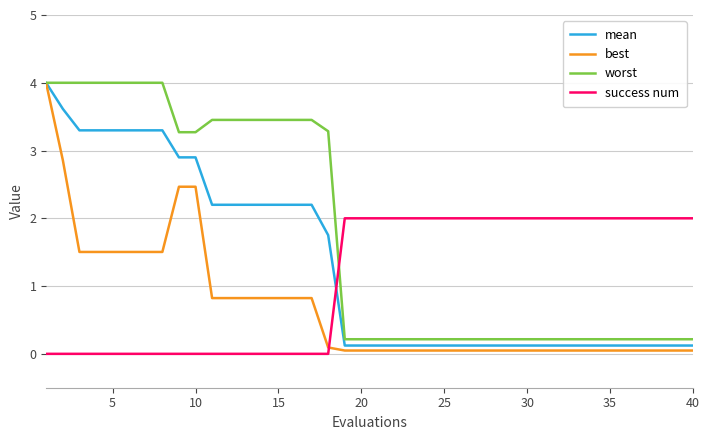

Which series ends up on top after the final intersection of success num and worst?

success num